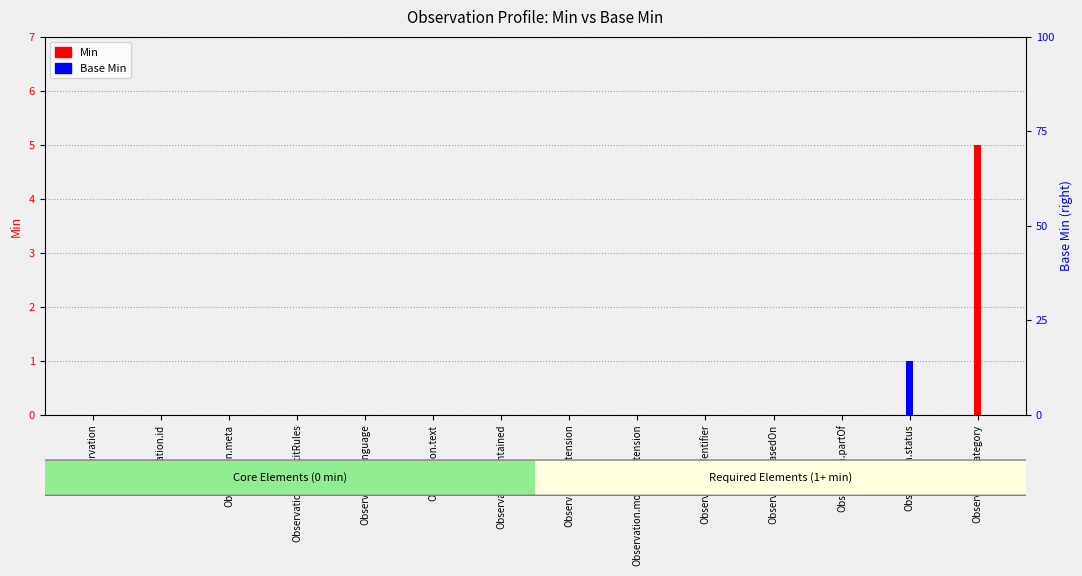

Does the chart contain stacked bars?

No